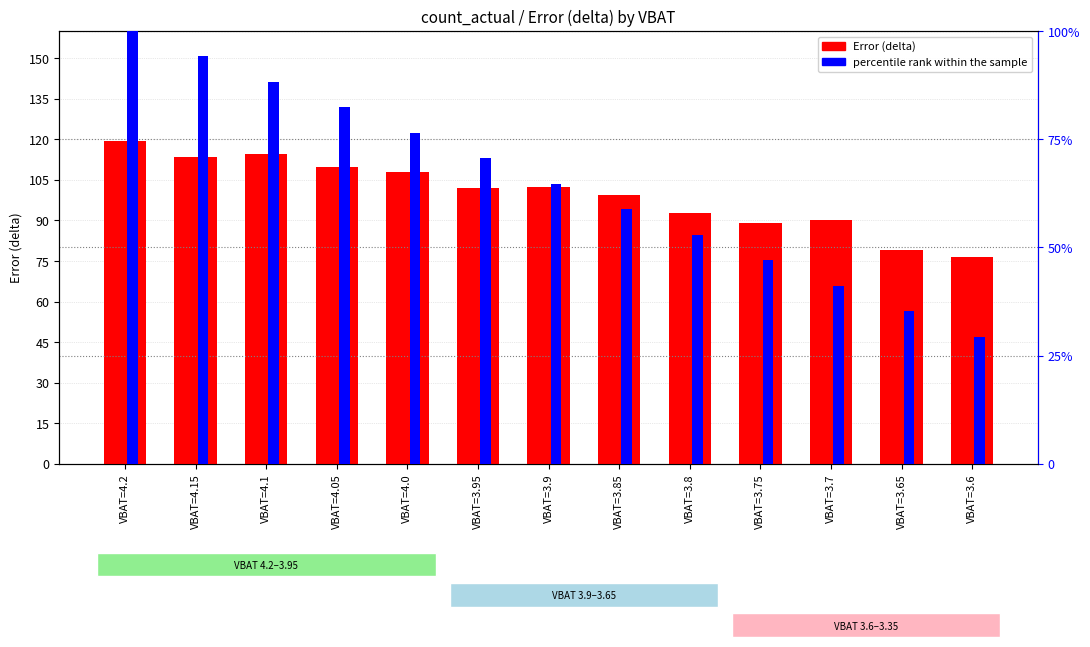

What is the value of the Error (delta) bar at the 1st from the left?

119.2